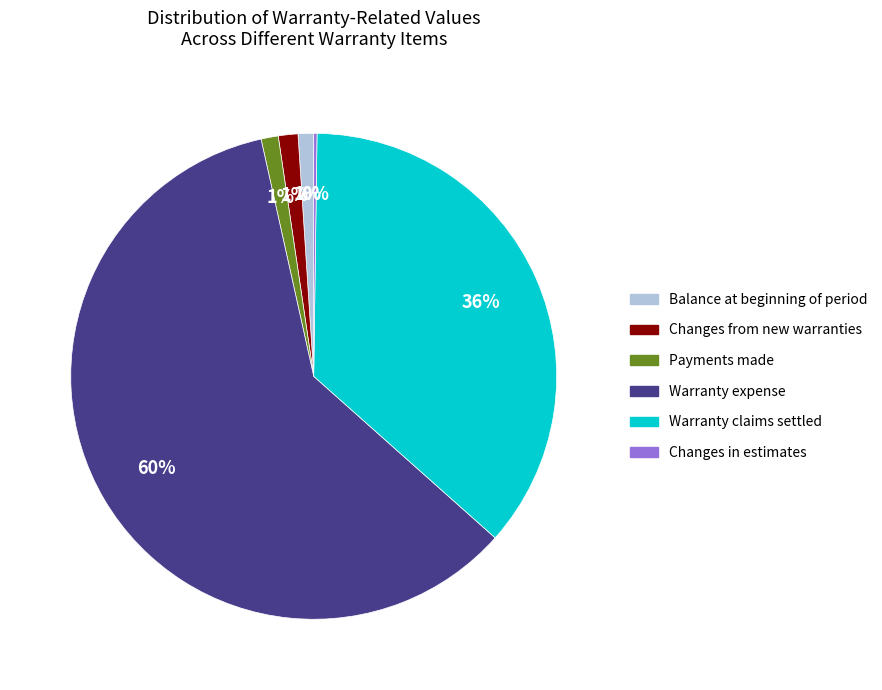

What is the largest slice in the pie chart?

Warranty expense